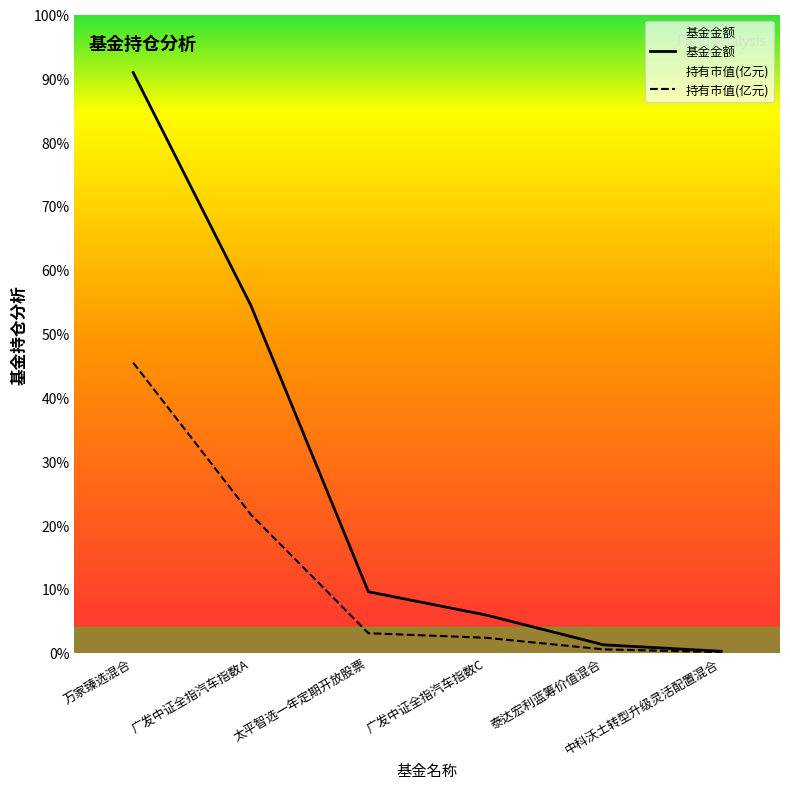

List the labels in order of 基金金额 value, smallest first.

中科沃土转型升级灵活配置混合, 泰达宏利蓝筹价值混合, 广发中证全指汽车指数C, 太平智选一年定期开放股票, 广发中证全指汽车指数A, 万家臻选混合